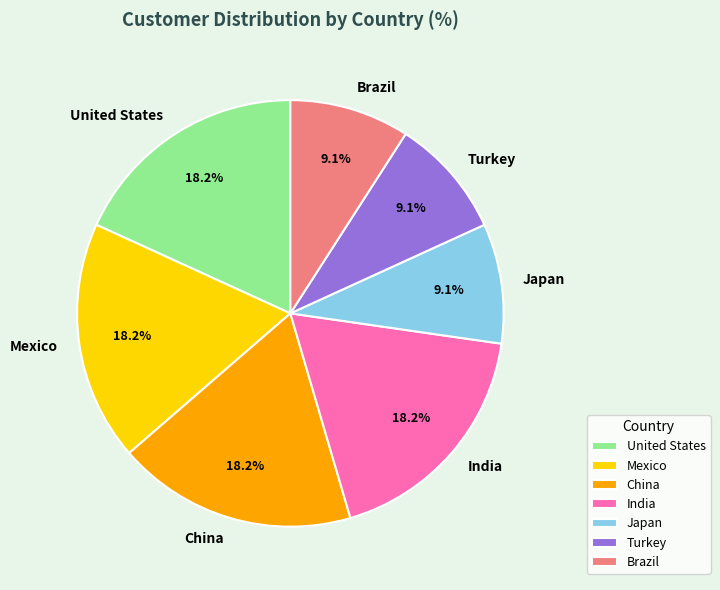

Which has a higher value, Japan or India?

India